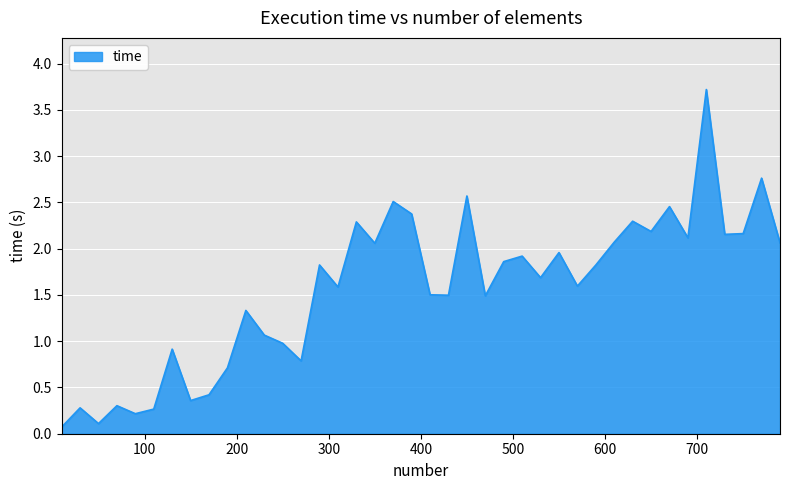

What is the maximum value shown in the chart?

3.7